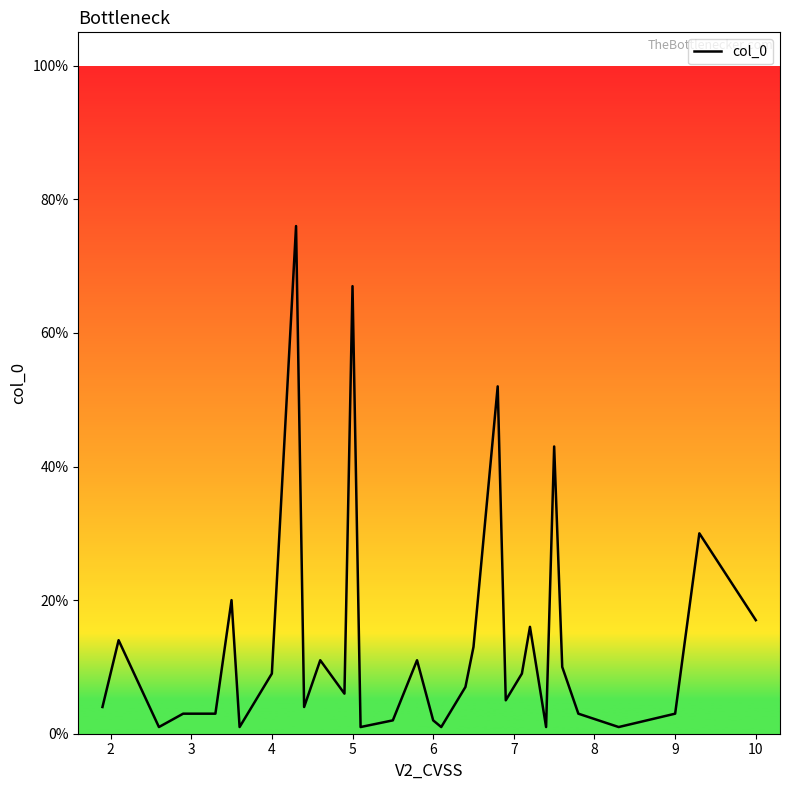

What is the greatest value displayed?

76